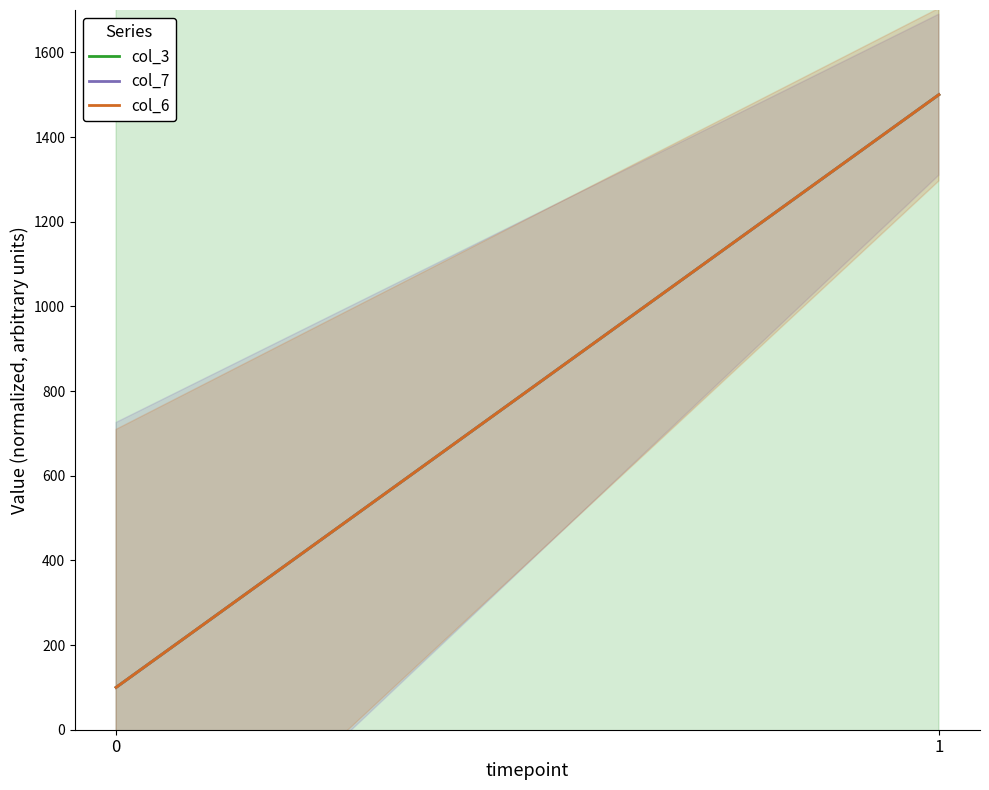

At how many categories does at least one series exceed 1253?

1